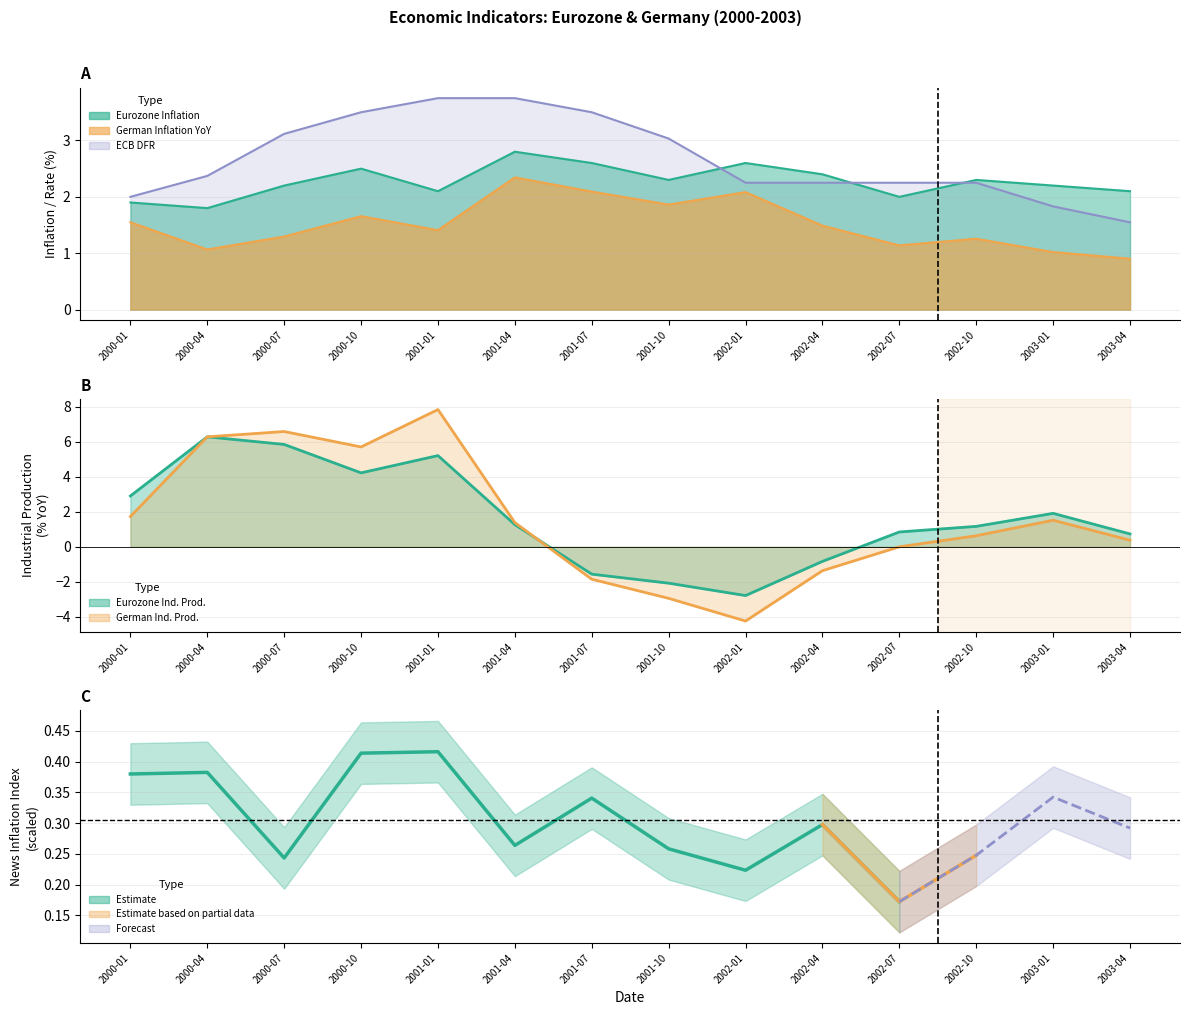

How many data points in German Inflation YoY are above 1?

13